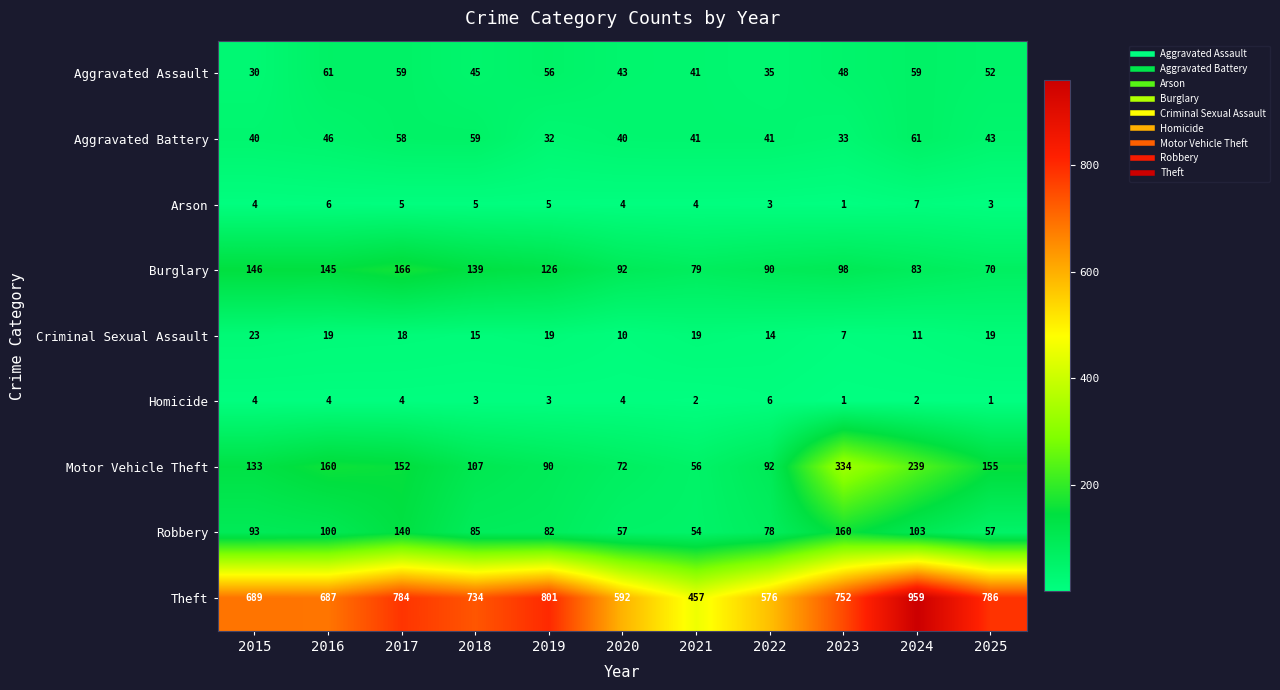

Which series has the largest total across all categories?

Theft